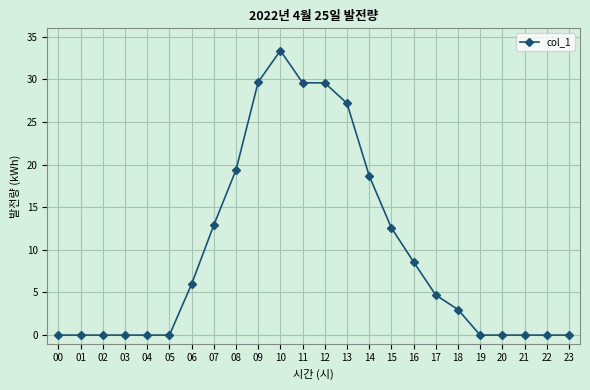

What is the difference between the second highest and second lowest values?

29.7